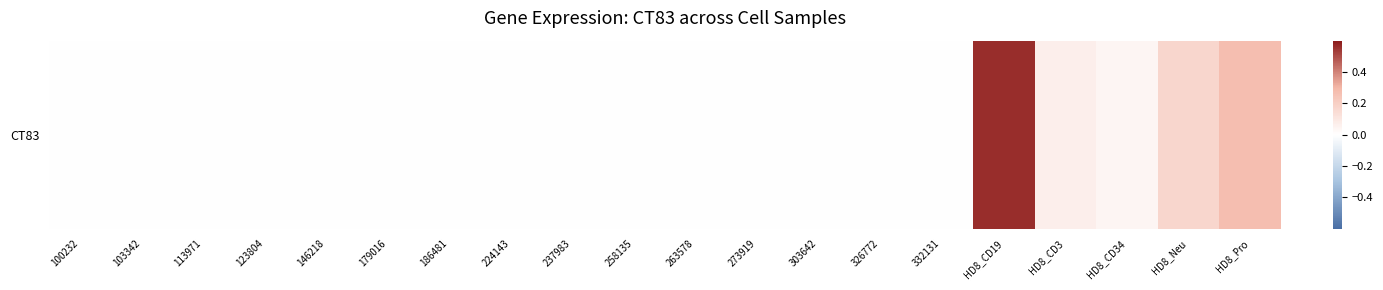

How many values are above zero?

5